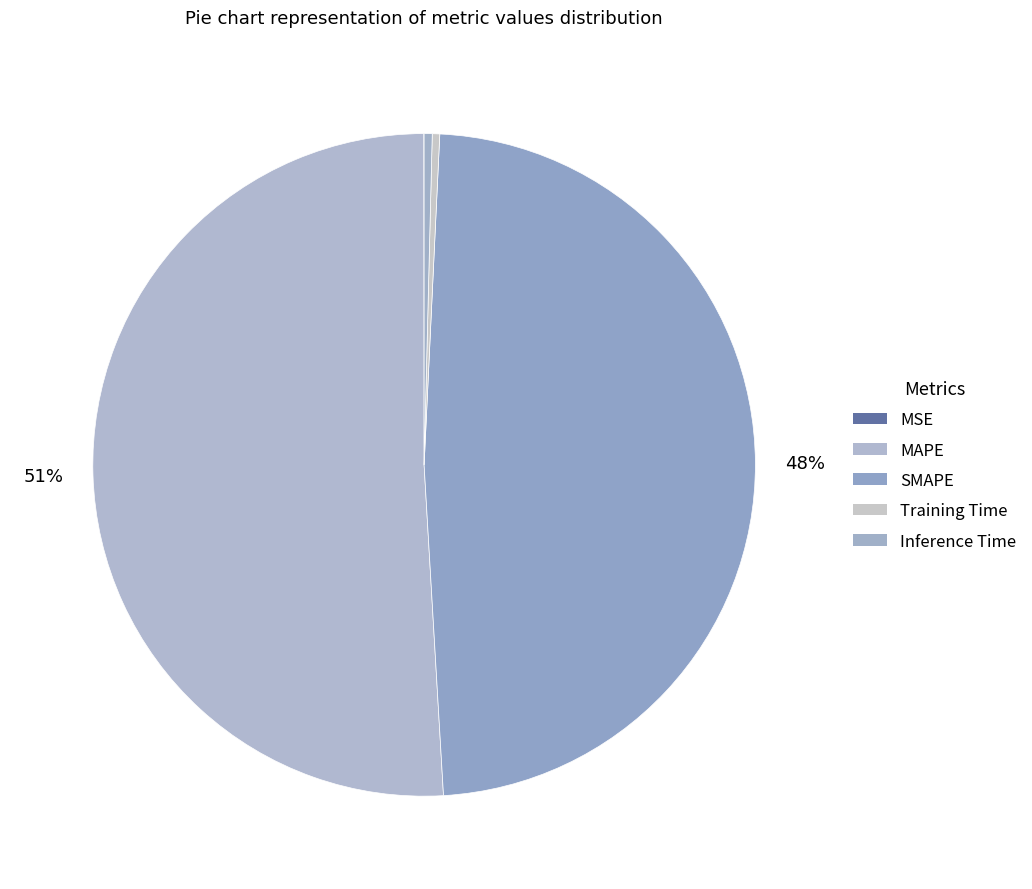

To the nearest percent, what portion does SMAPE represent?

48%